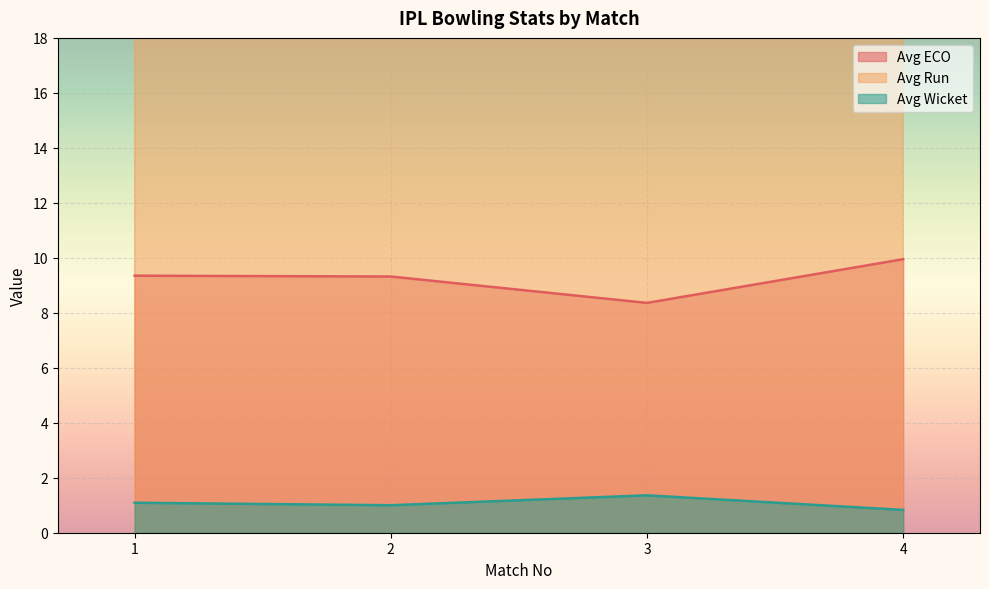

Which series has the largest total across all categories?

Avg Run